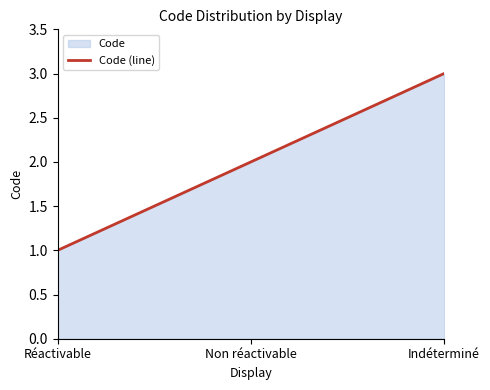

Which label corresponds to the smallest value in the chart?

Réactivable